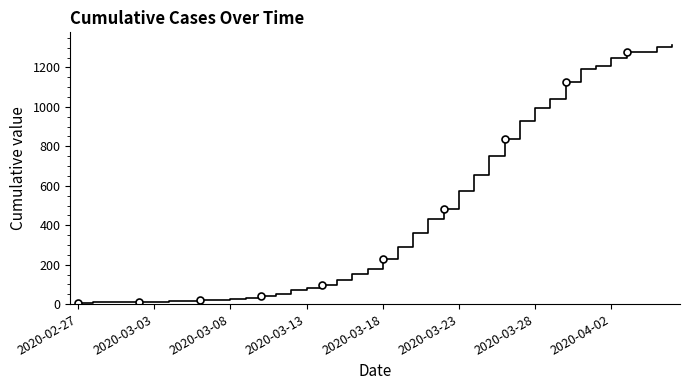

At which category does the chart reach its minimum across all series?

2020-02-27